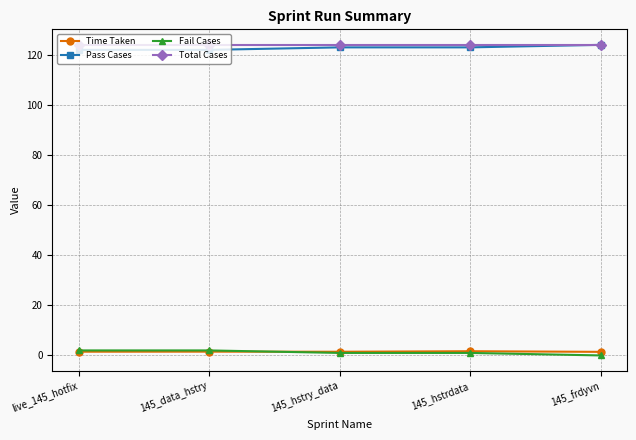

True or false: Pass Cases has a value of 217.4 at 145_hstrdata.

False